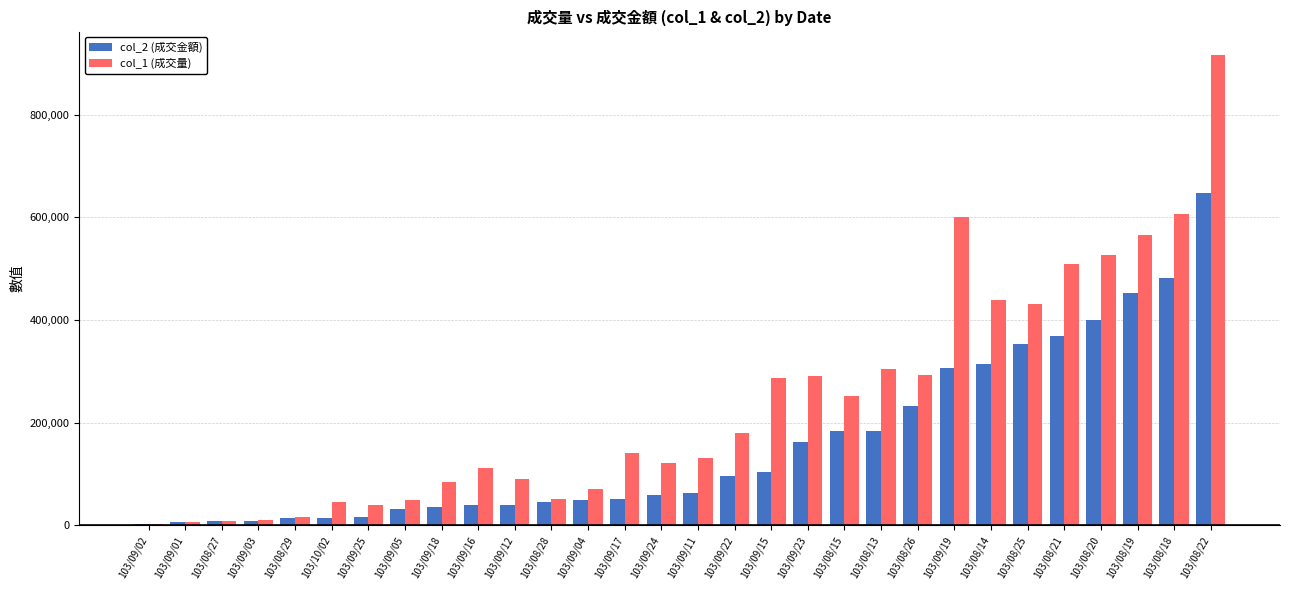

What is the sum of all col_1 (成交量) values?

7172000